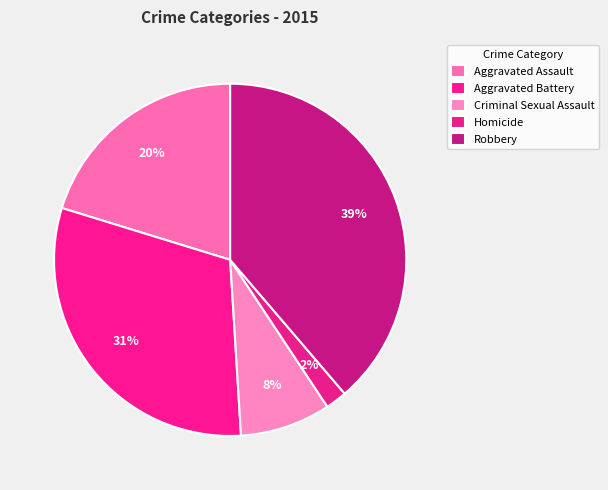

Count the number of slices in the pie.

5